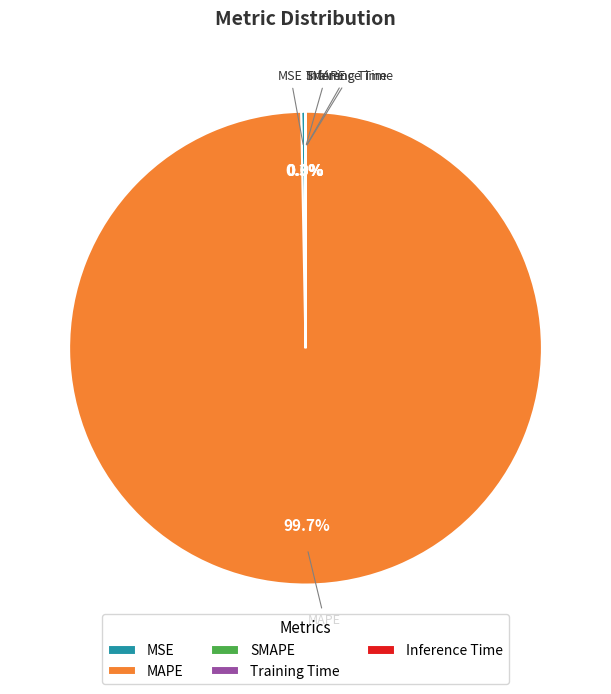

Which category accounts for the majority?

MAPE